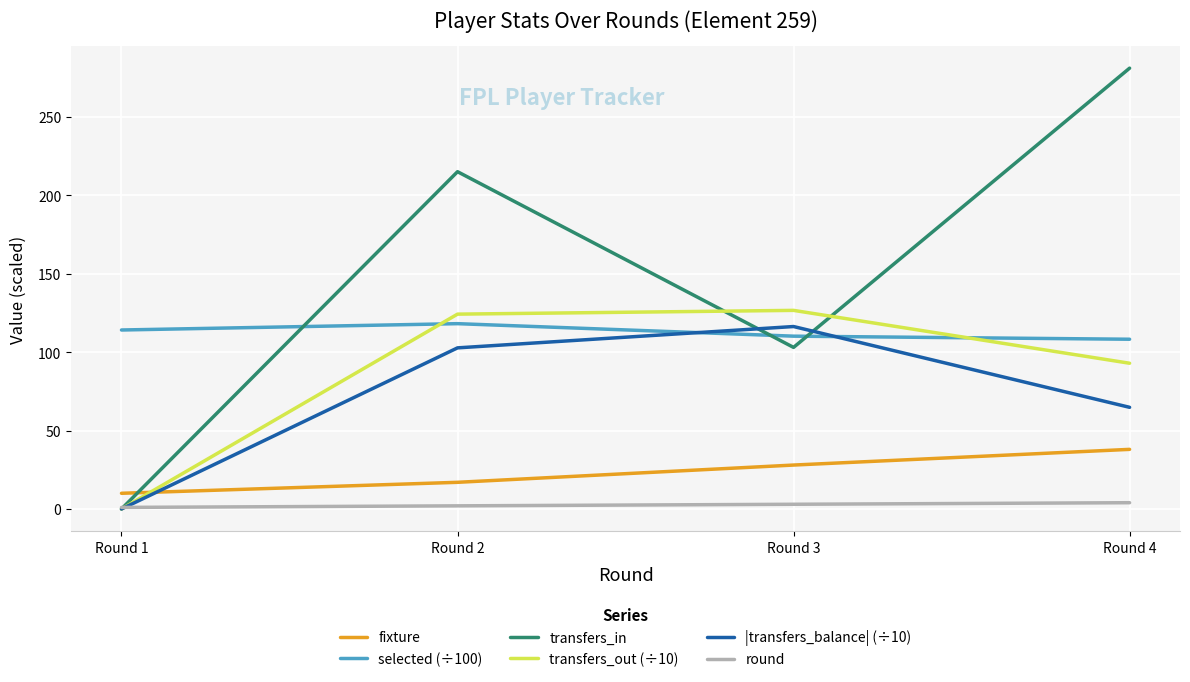

What is the spread (max minus min) of values at Round 2?

213.0